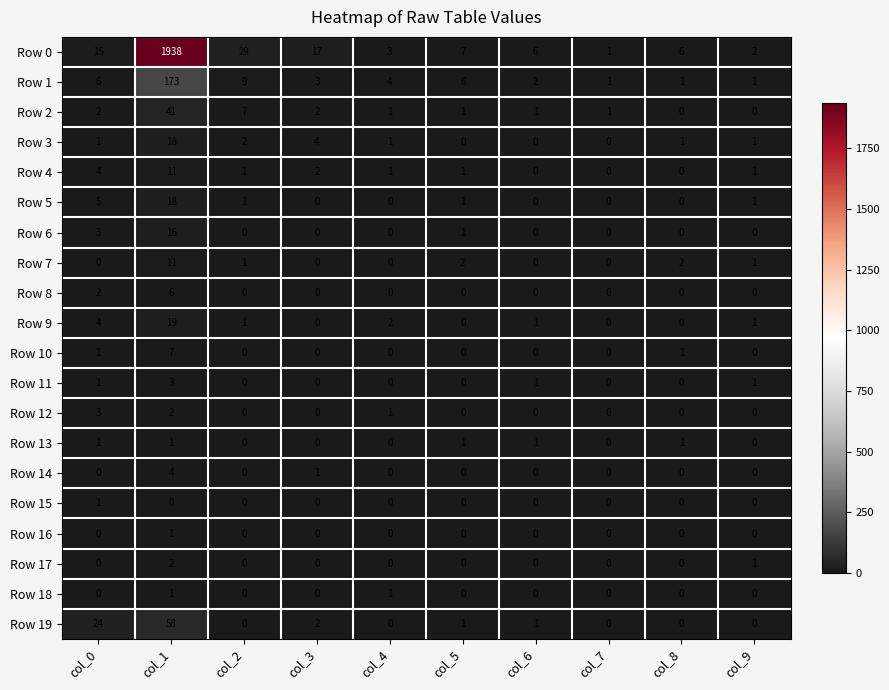

What is the difference between the highest and lowest values at col_6?

6